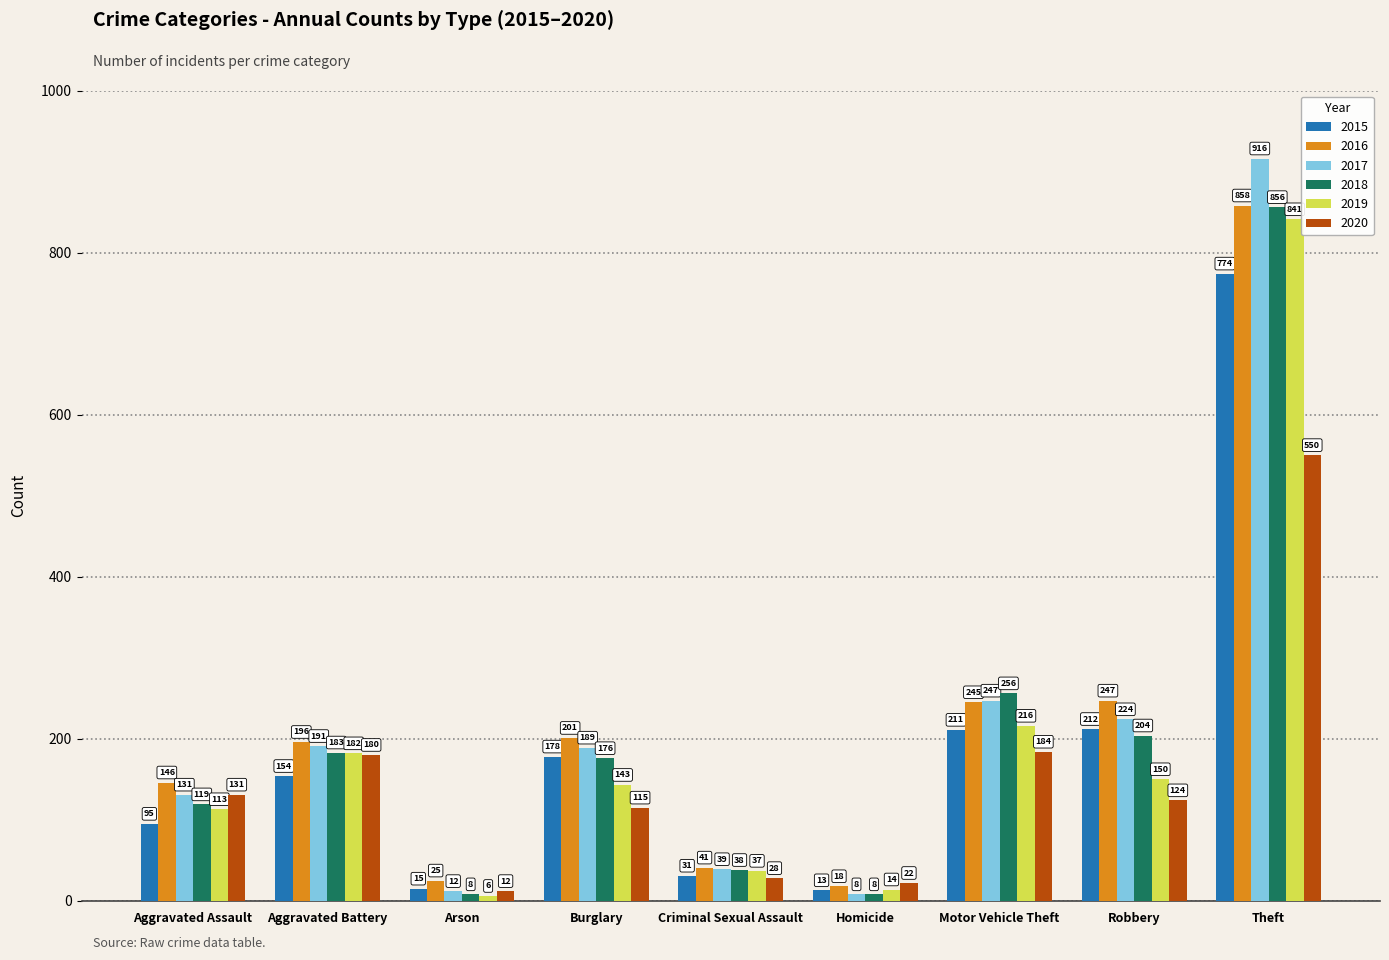

What is the sum of the 2020 values at Burglary and Aggravated Assault?

246